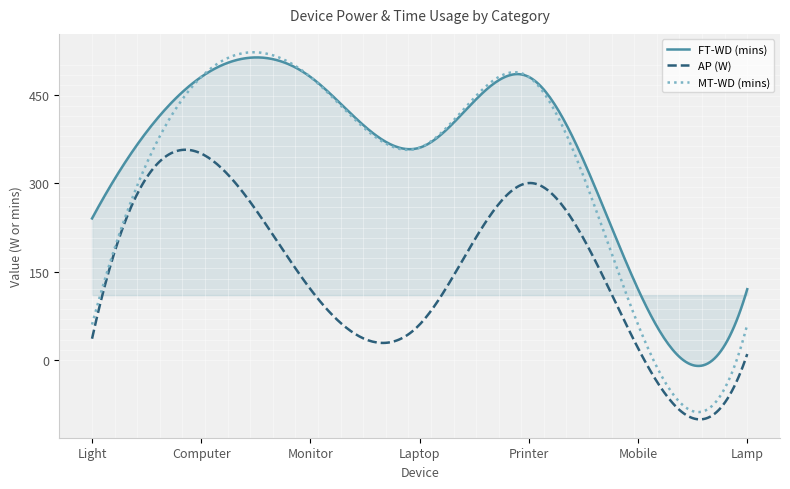

What are all the series names shown in the legend?

FT-WD (mins), AP (W), MT-WD (mins)